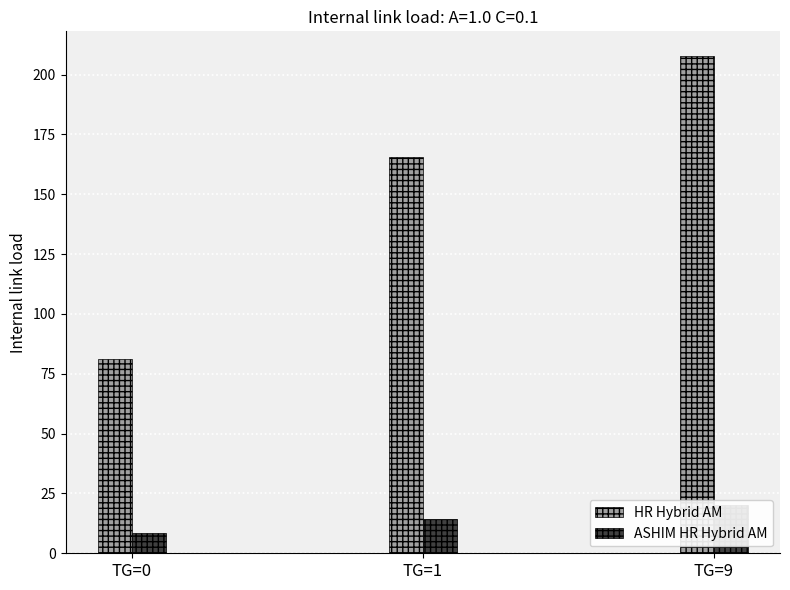

What is the difference between the highest and lowest values at TG=1?

151.0